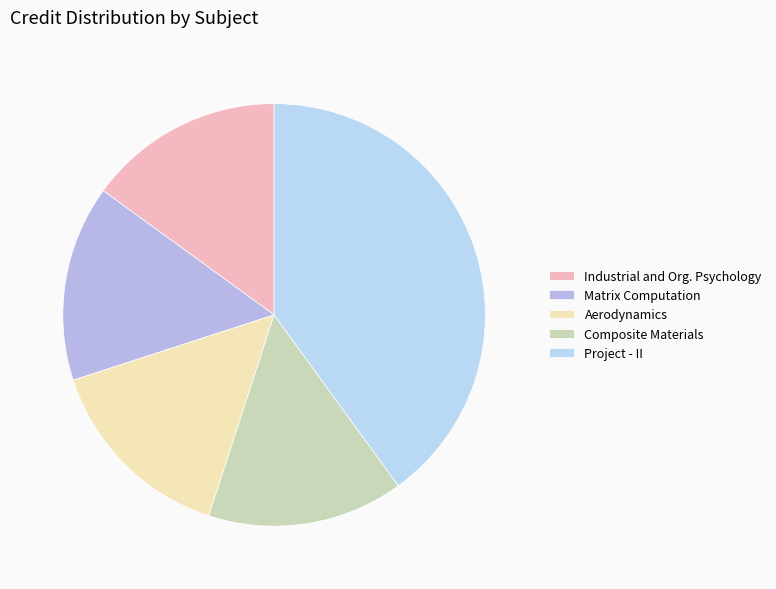

How many slices are in this pie chart?

5